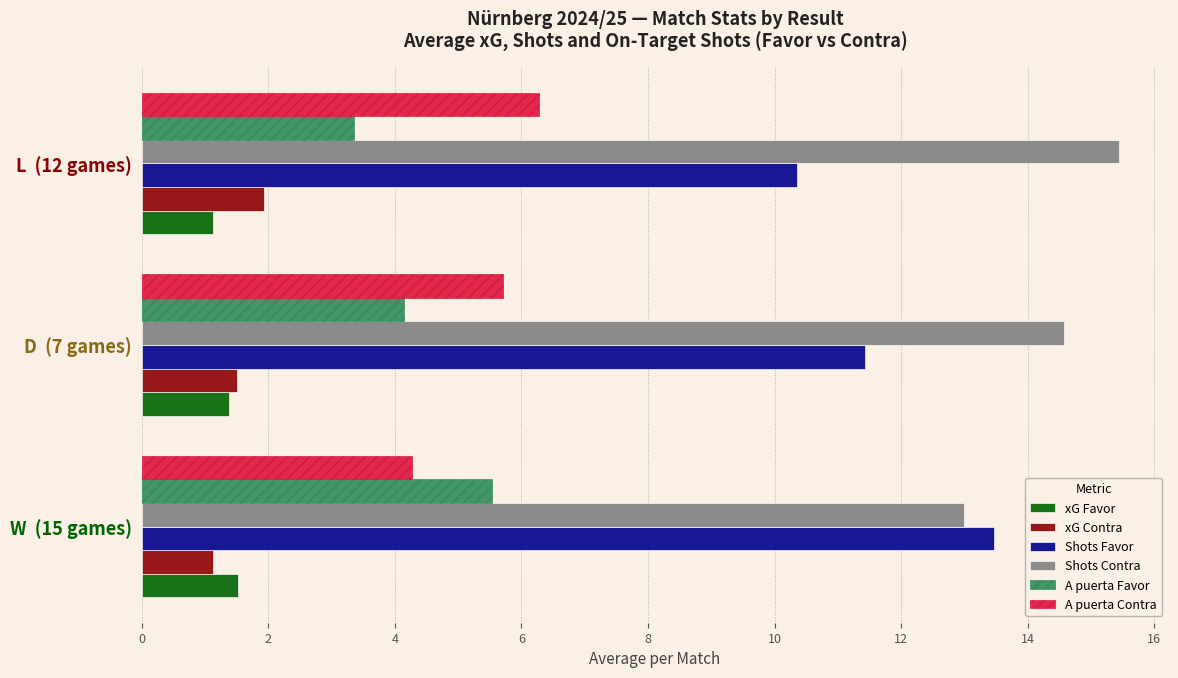

The xG Contra series shows 1.5 at D  (7 games). True or false?

True